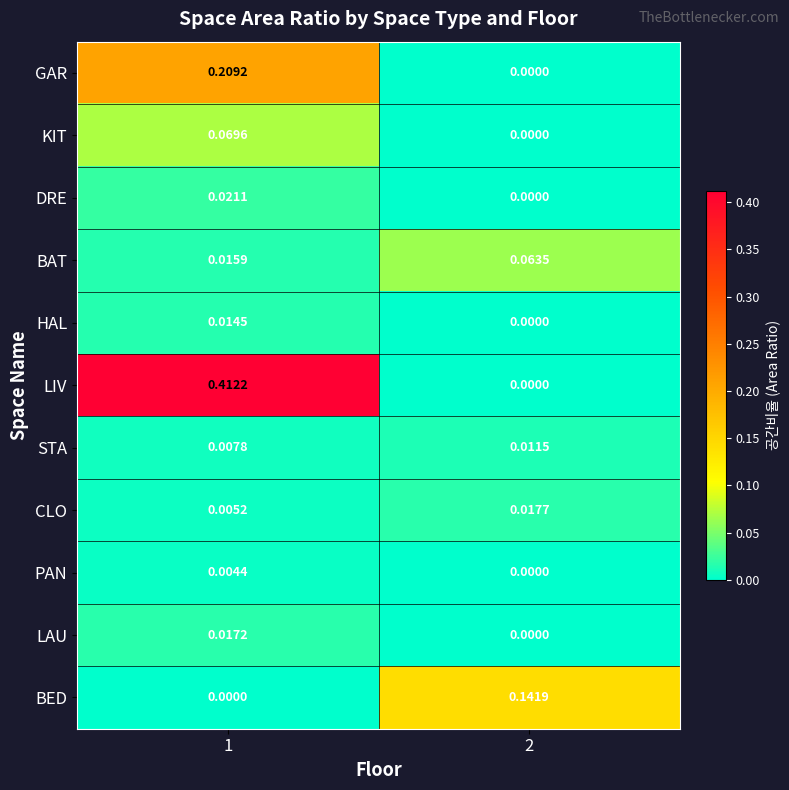

At 1, list the series in order from smallest to largest.

BED, PAN, CLO, STA, HAL, BAT, LAU, DRE, KIT, GAR, LIV